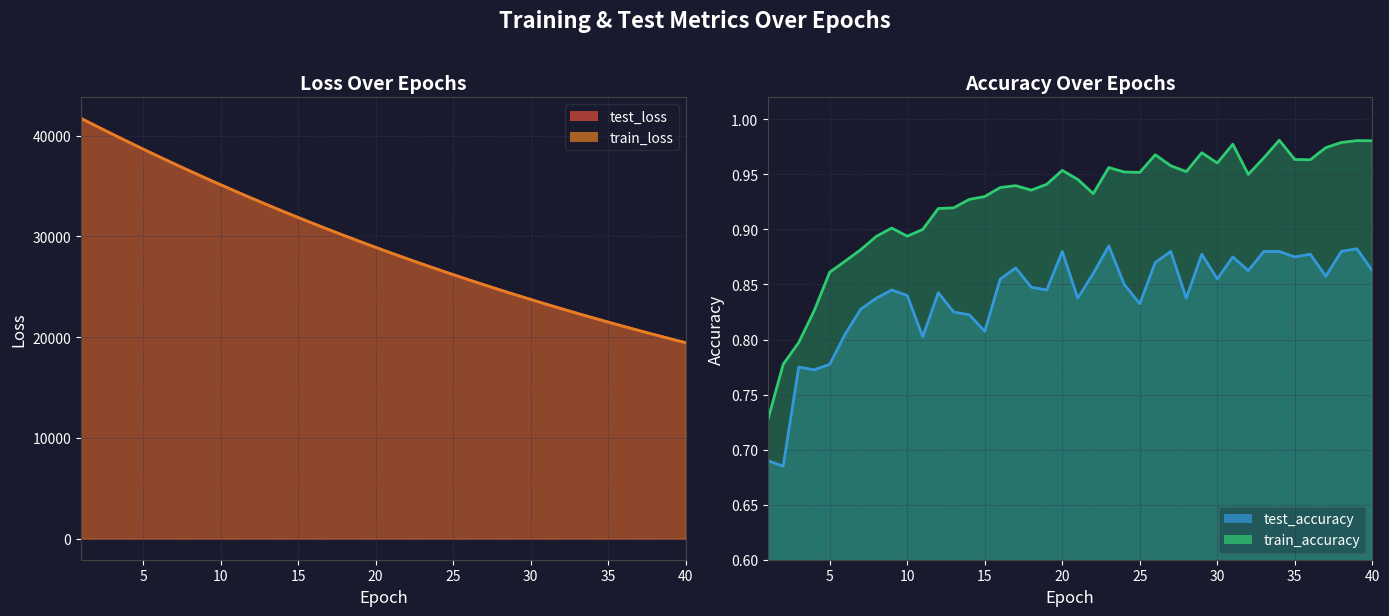

Does the chart display data point markers on the line(s)?

No